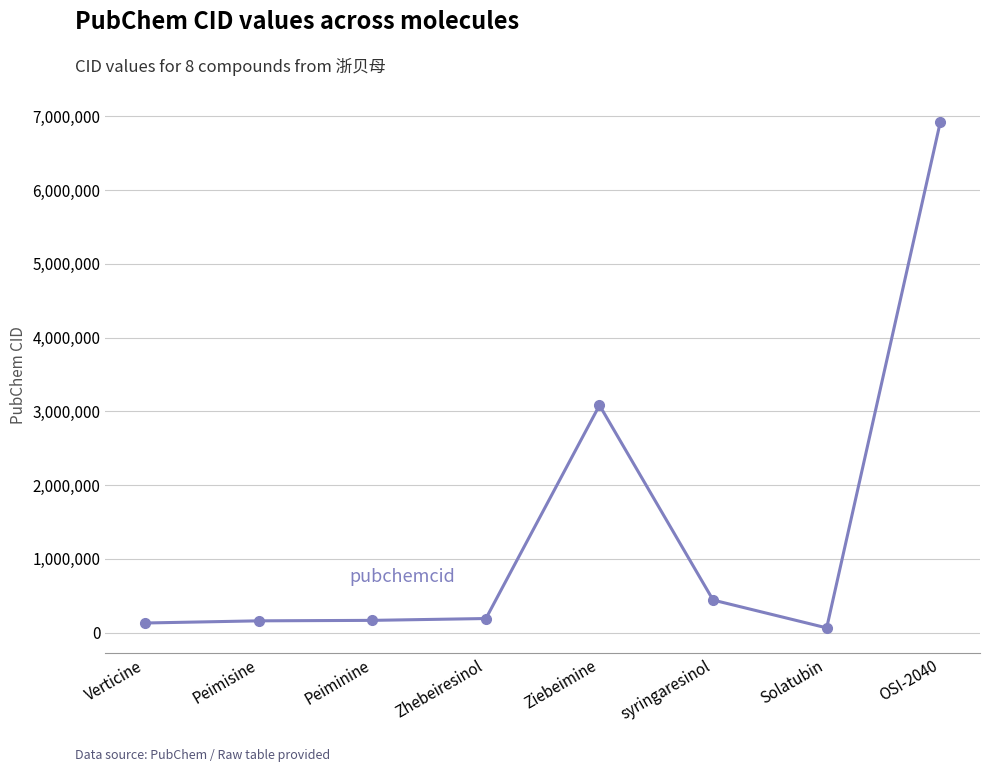

What position from the right is syringaresinol?

3